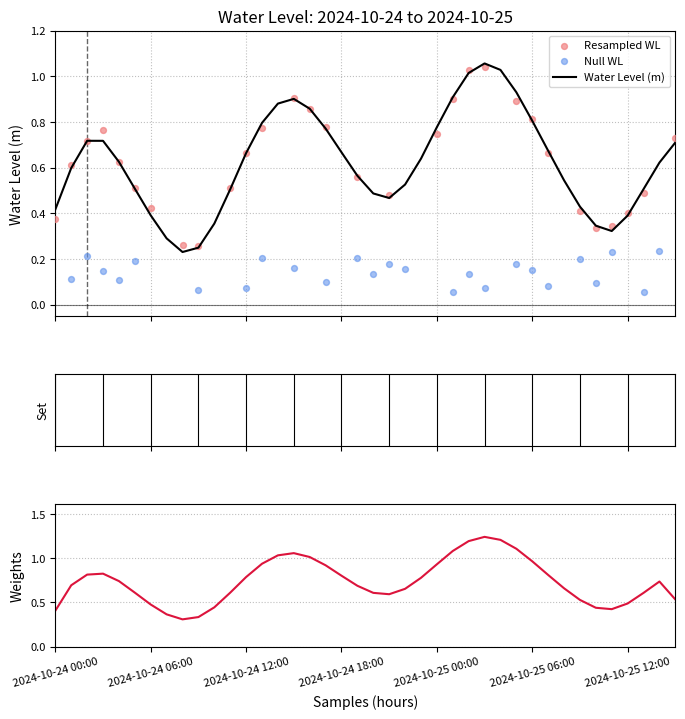

What is the change in value from 2024-10-24 16:00 to 2024-10-24 21:00?

-0.4